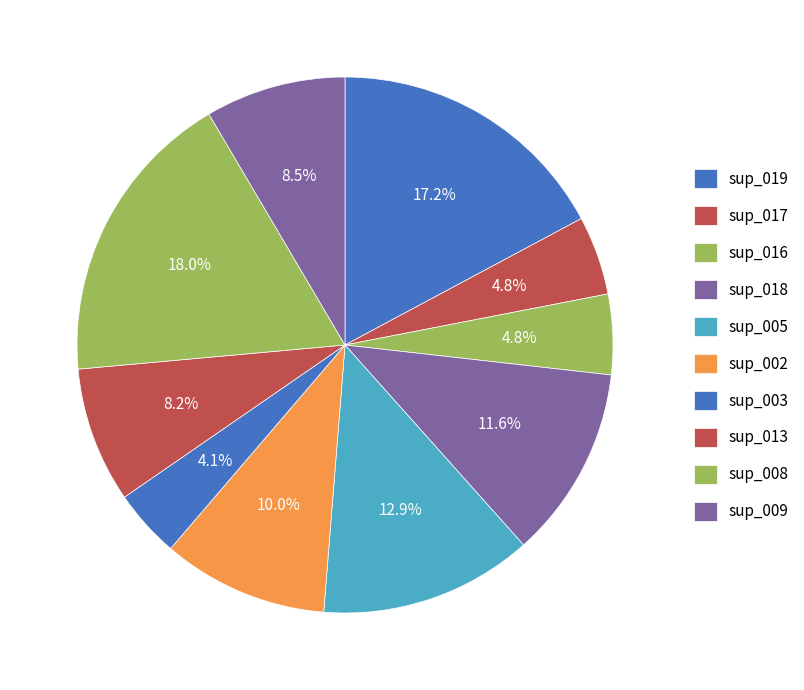

To the nearest percent, what is the combined percentage of sup_018 and sup_005?

24%